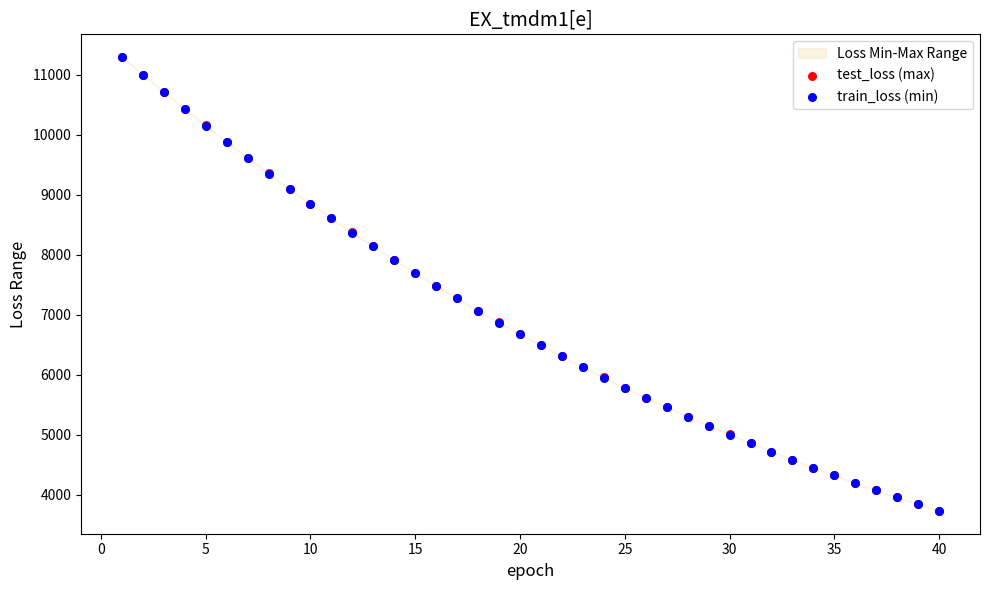

What are all the series names shown in the legend?

test_loss (max), train_loss (min)